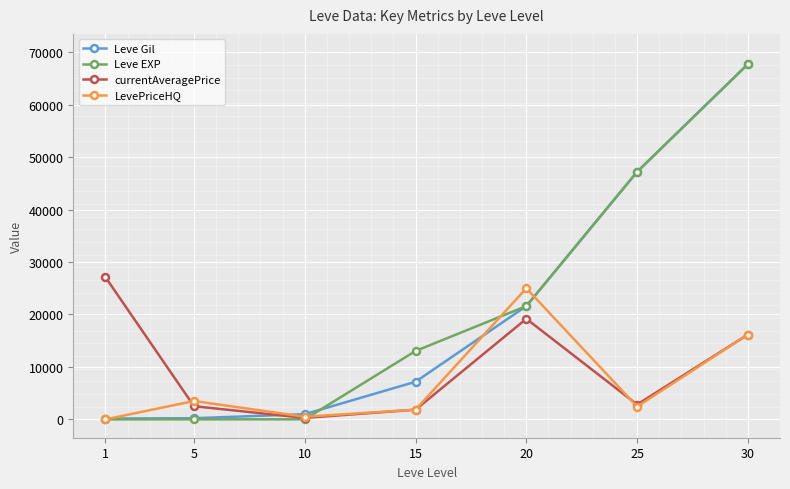

The Leve EXP series shows 9.0 at 10. True or false?

True